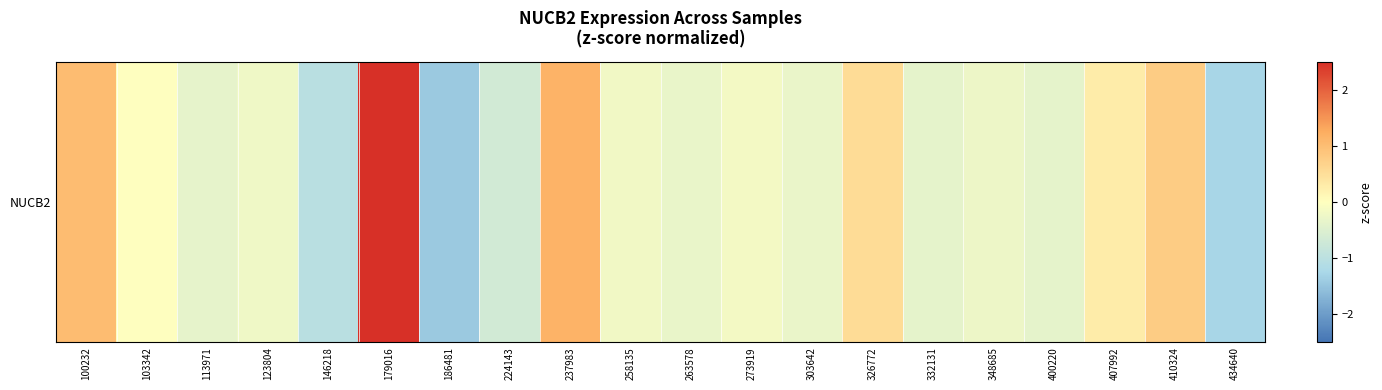

What is the difference between the second highest and minimum values?

2.6